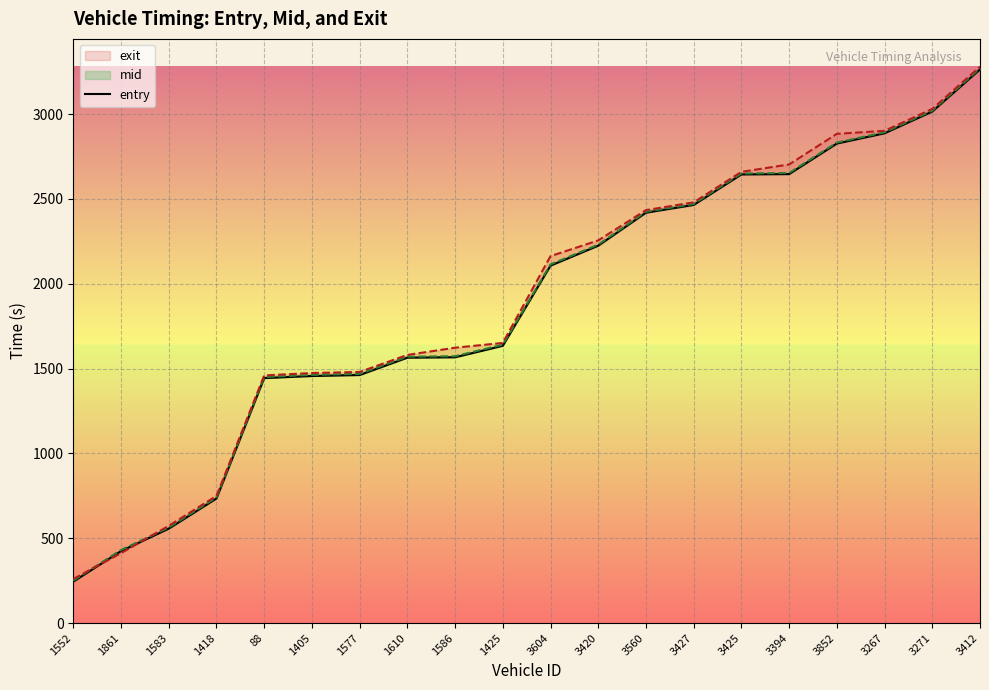

The chart shows a value of 256.8 at 1861. True or false?

False